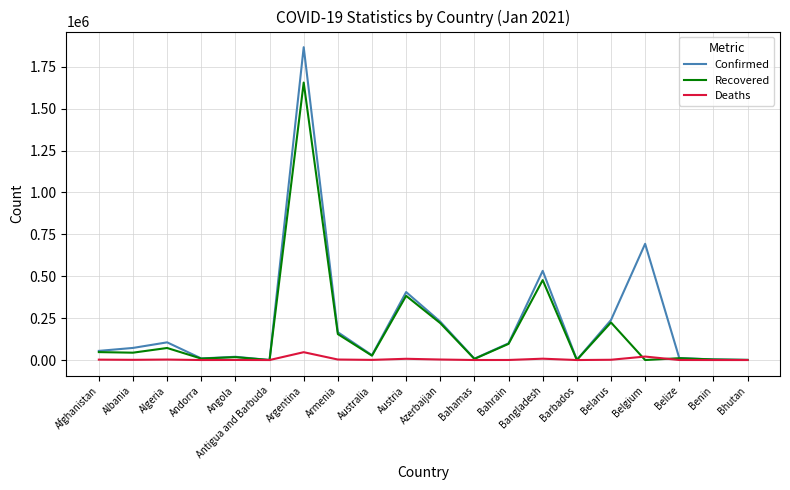

Which series has the largest range (max minus min)?

Confirmed